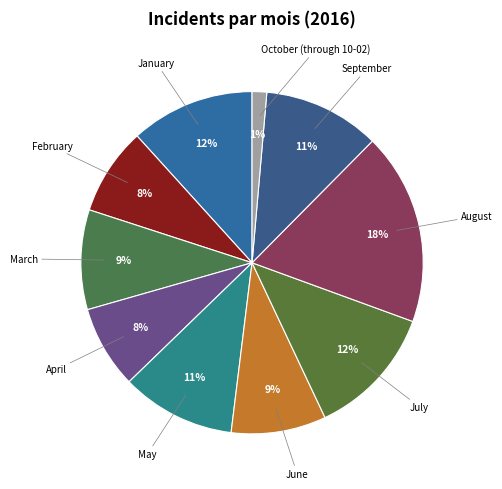

Count the number of slices in the pie.

10